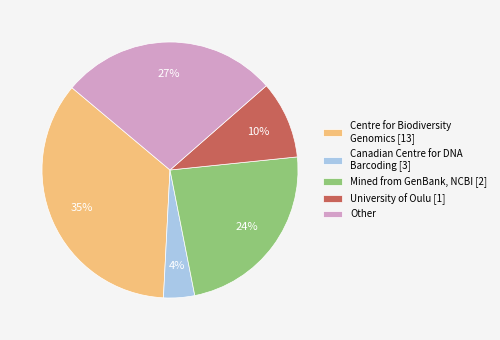

Which has a higher value, Mined from GenBank, NCBI [2] or University of Oulu [1]?

Mined from GenBank, NCBI [2]